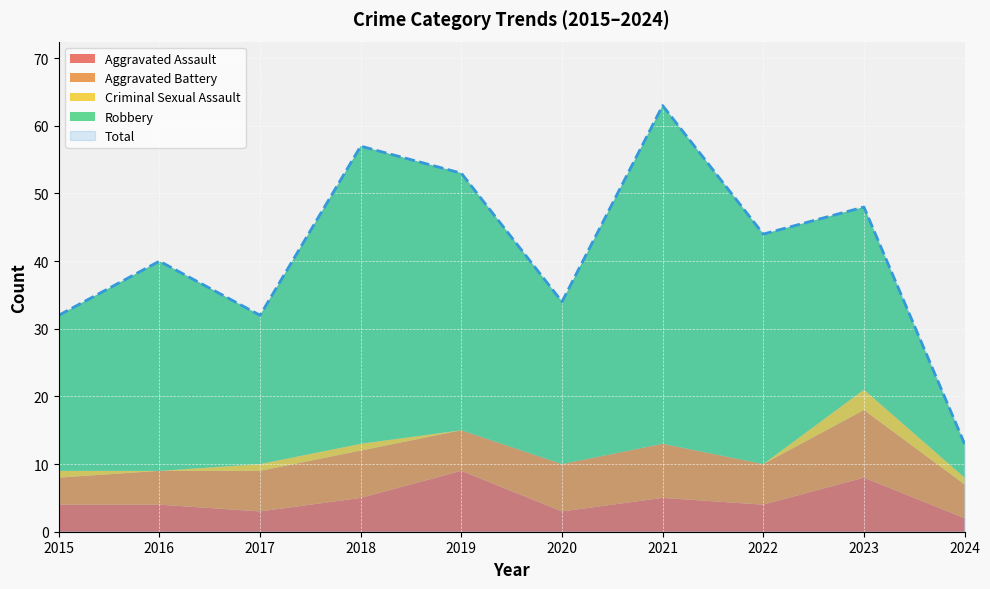

Rank the categories by Aggravated Battery value from lowest to highest.

2015, 2016, 2024, 2017, 2019, 2022, 2018, 2020, 2021, 2023